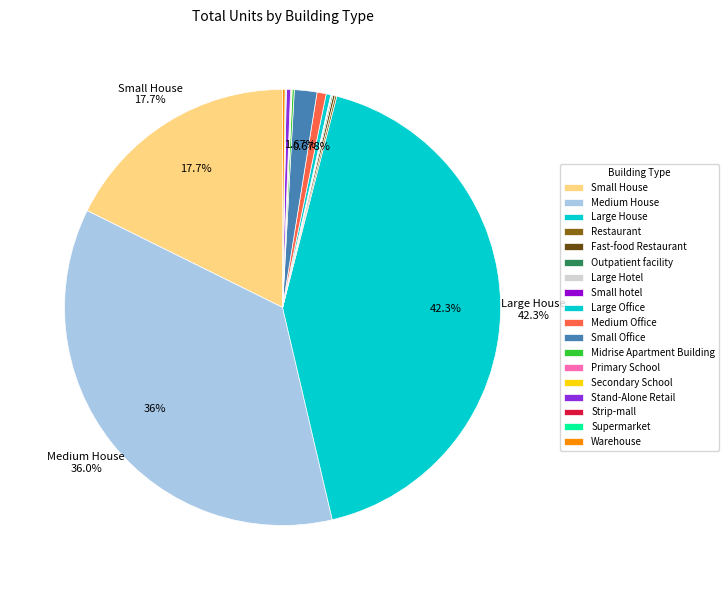

Count the number of slices in the pie.

18